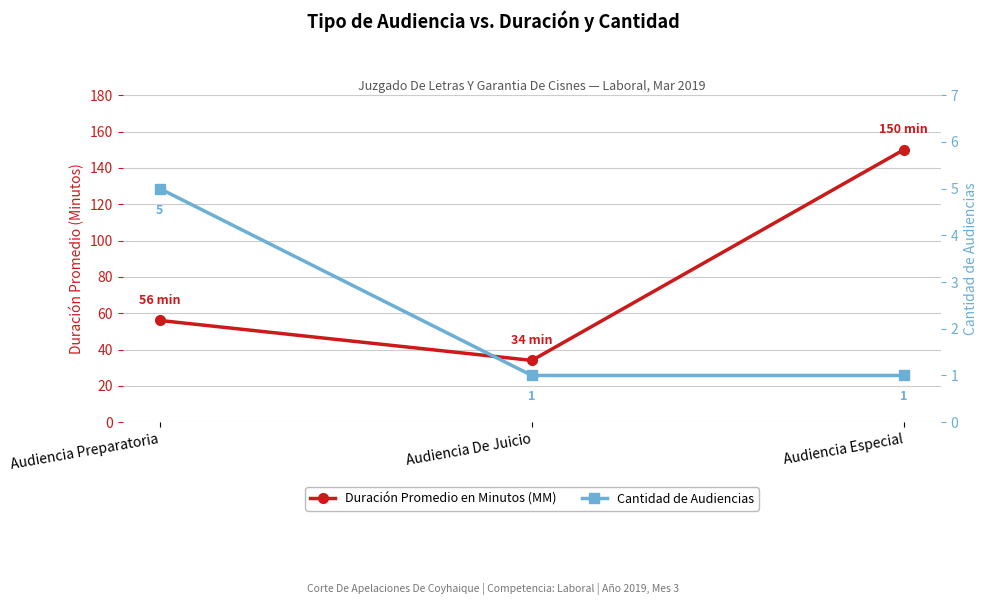

At which category is the sum across all series the highest?

Audiencia Especial